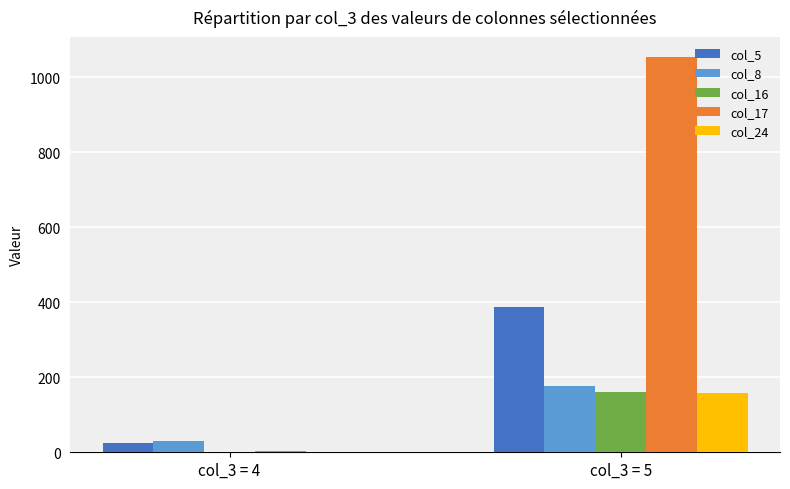

At which category is the sum across all series the highest?

col_3 = 5